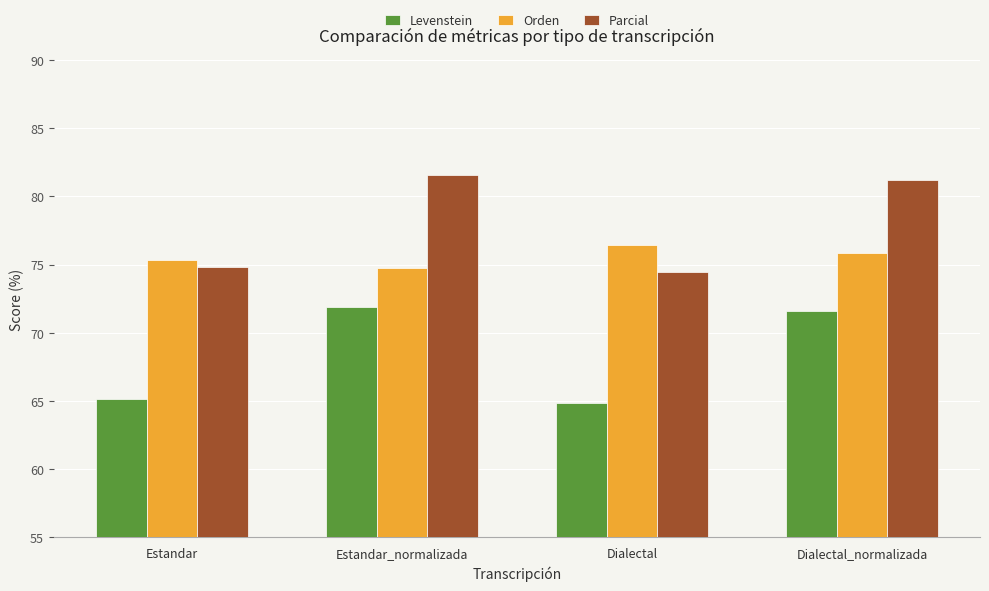

What position from the left is Dialectal?

3